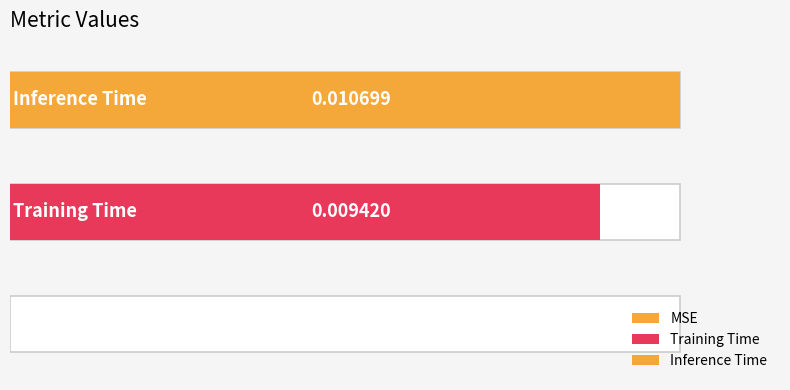

Is it true that the value at MSE is 0.0?

True